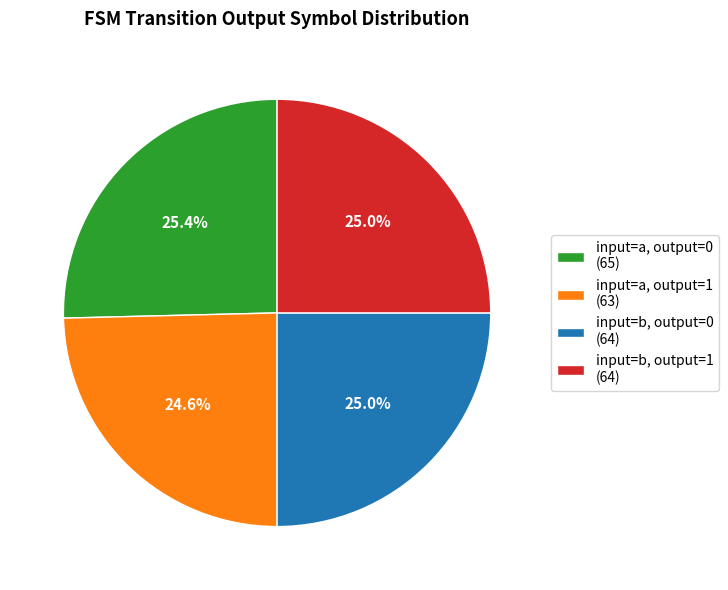

What percentage do input=b, output=1 (64) and input=b, output=0 (64) together represent?

50.0%